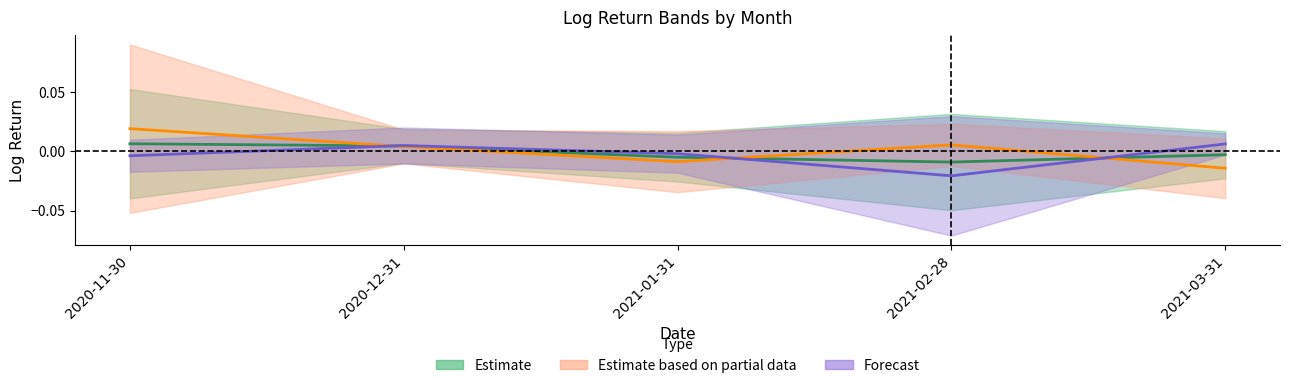

At which label does second_half_log_return_mean reach its peak?

2021-03-31